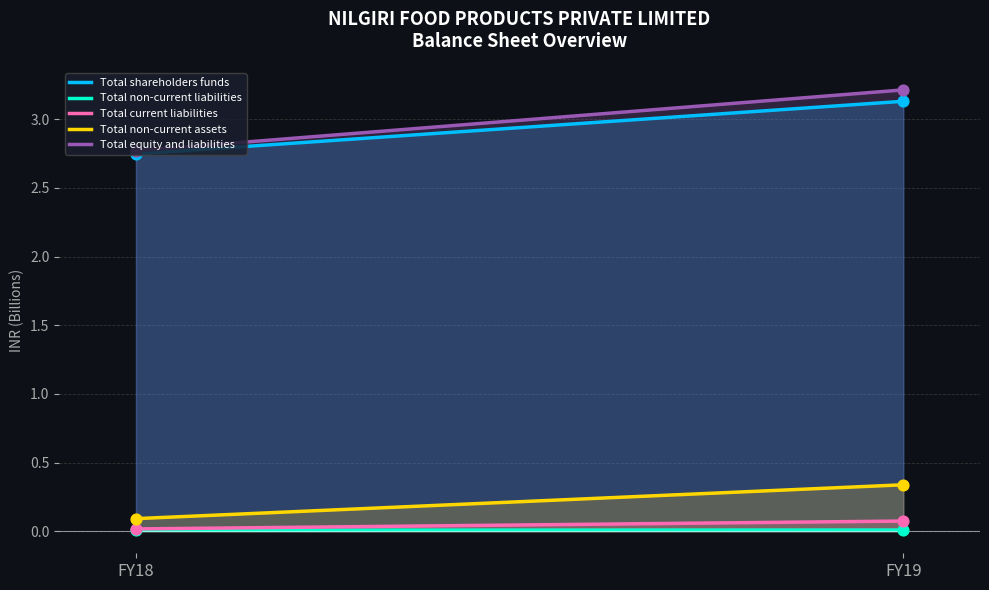

Is the value of Total equity and liabilities at FY18 greater than the value of Total non-current liabilities at FY18?

Yes